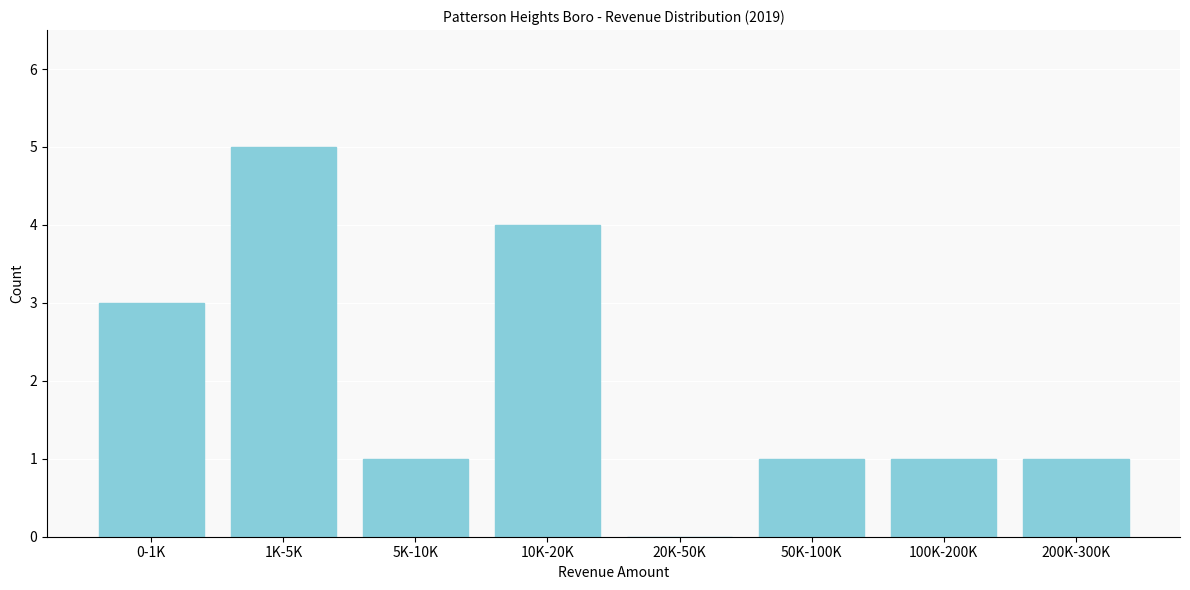

Reading left to right, transcribe all the data shown in this chart.

0-1K=3	1K-5K=5	5K-10K=1	10K-20K=4	20K-50K=0	50K-100K=1	100K-200K=1	200K-300K=1